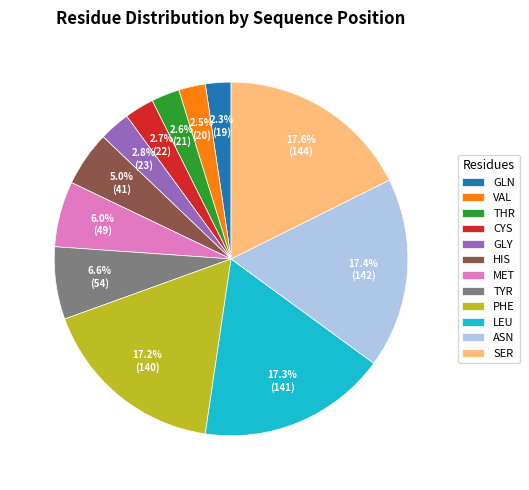

To the nearest percent, what is the combined percentage of ASN and GLY?

20%